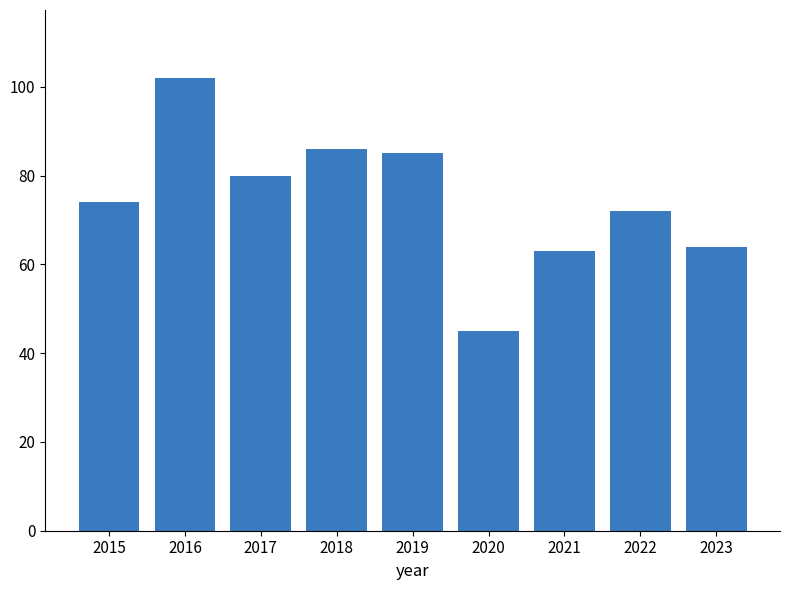

Count the number of data series in this chart.

1